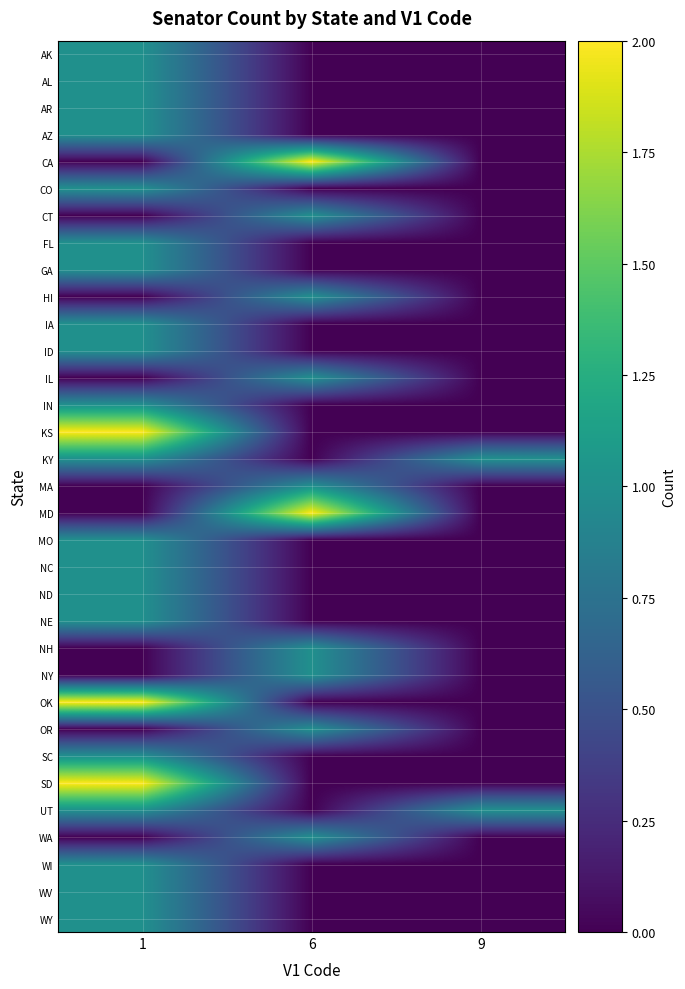

What is the total value across all series at 9?

2